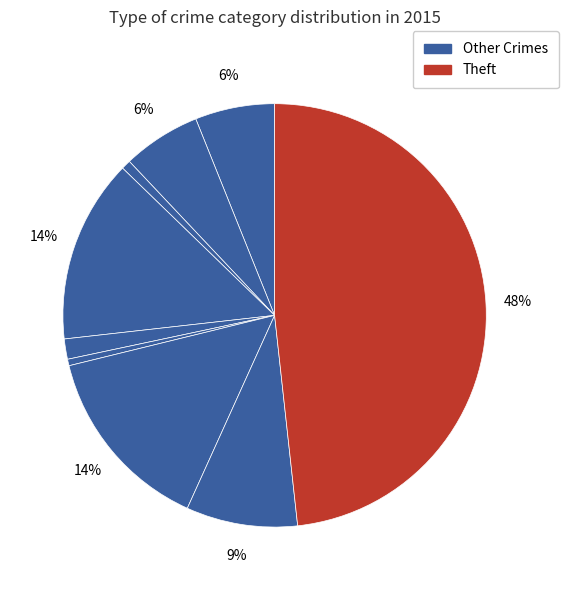

Count the number of slices in the pie.

9